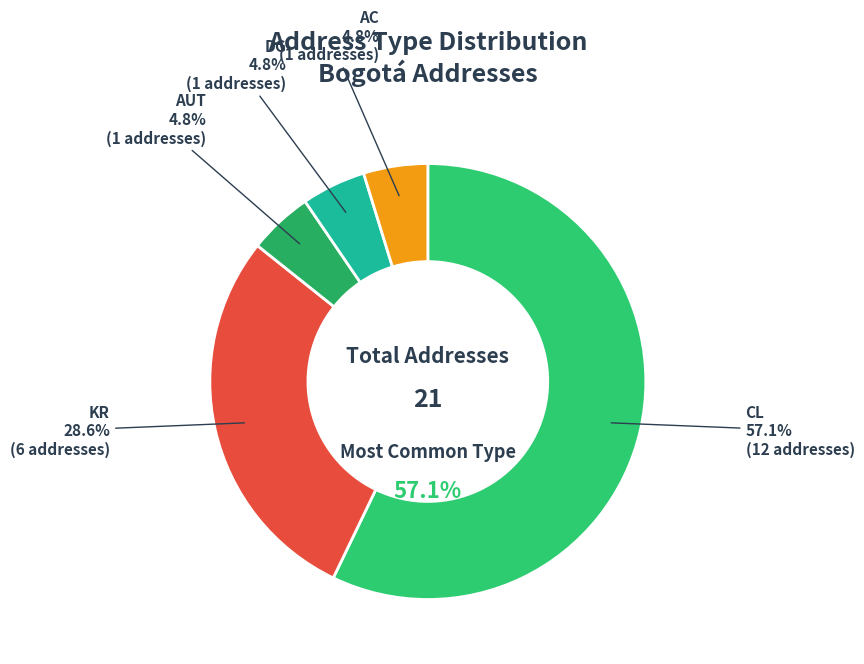

Count the number of slices in the pie.

5